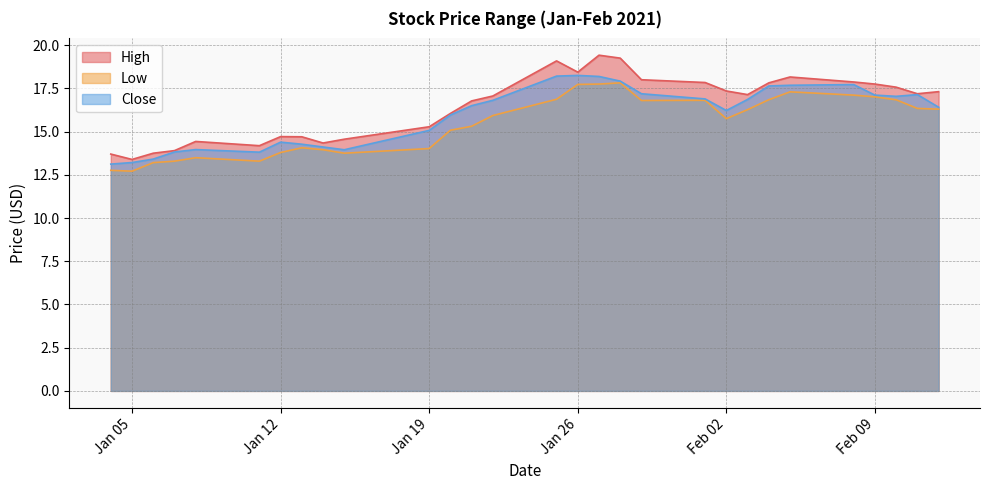

At which category does High reach its first local valley?

Jan 05